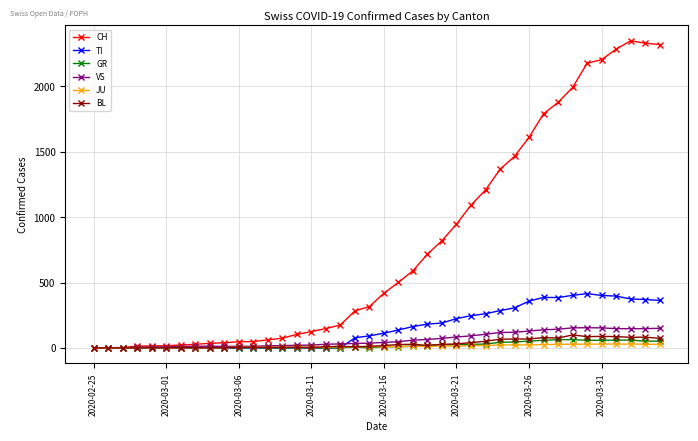

Which series has the largest total across all categories?

CH